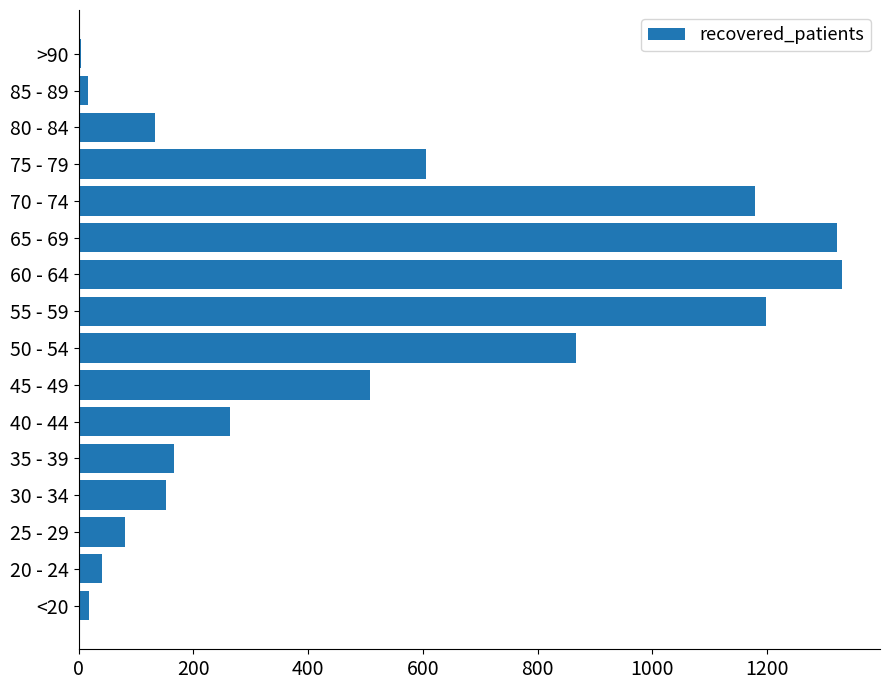

True or false: the data shows 153 at 30 - 34.

True